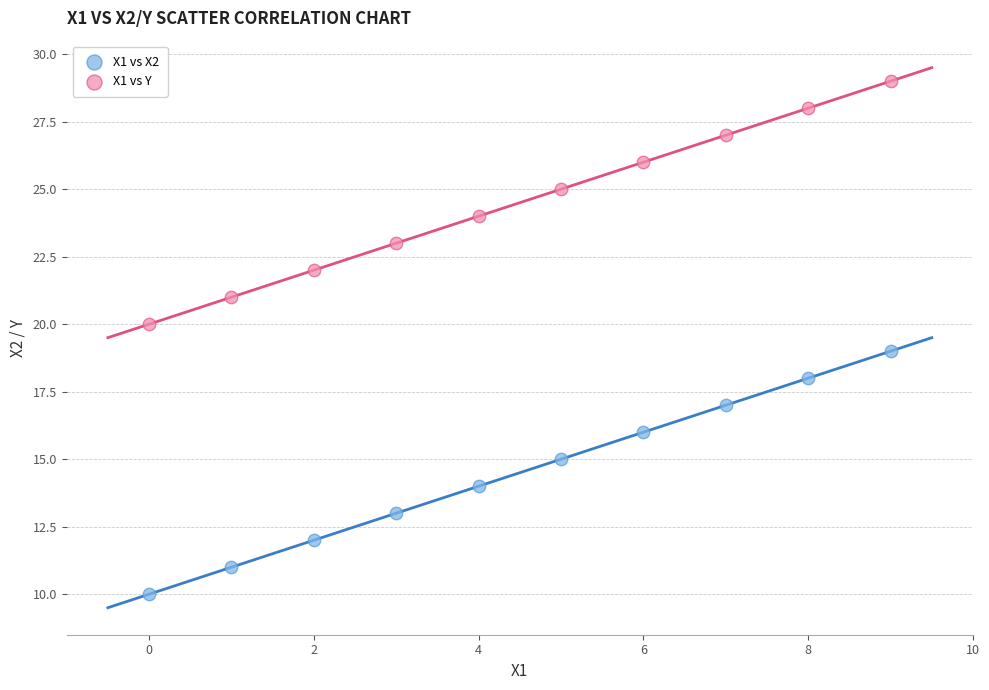

What are all the series names shown in the legend?

X1 vs X2, X1 vs Y